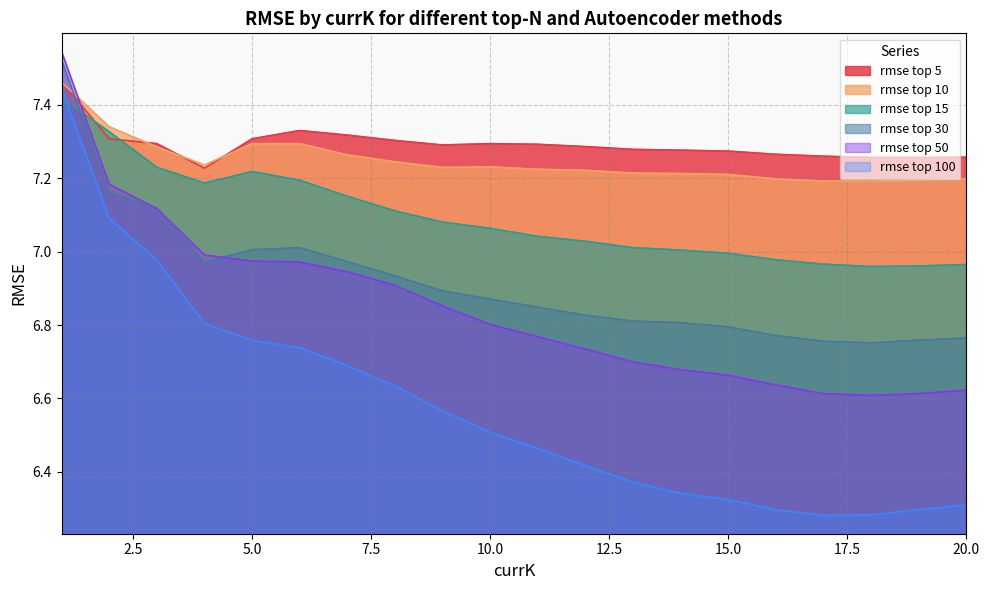

Which has a higher value, 11 or 9?

11